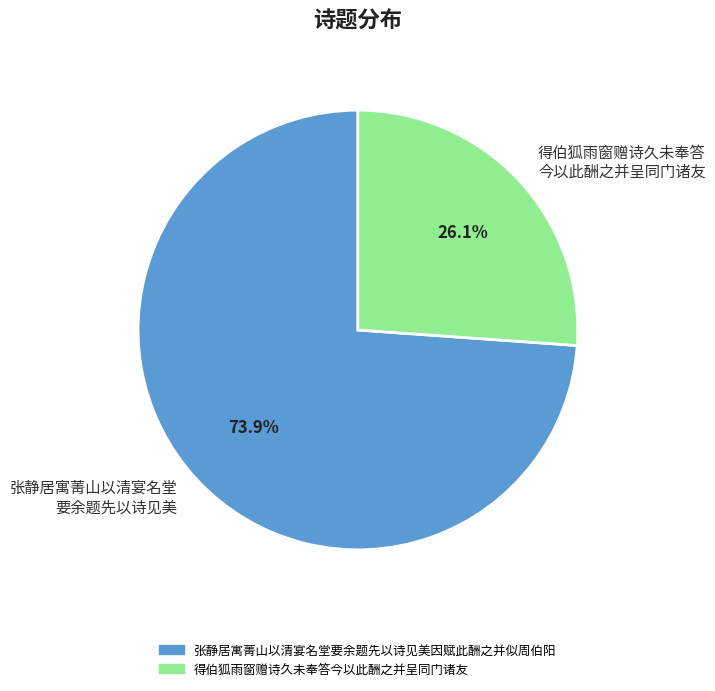

Is there a majority slice in this chart?

Yes